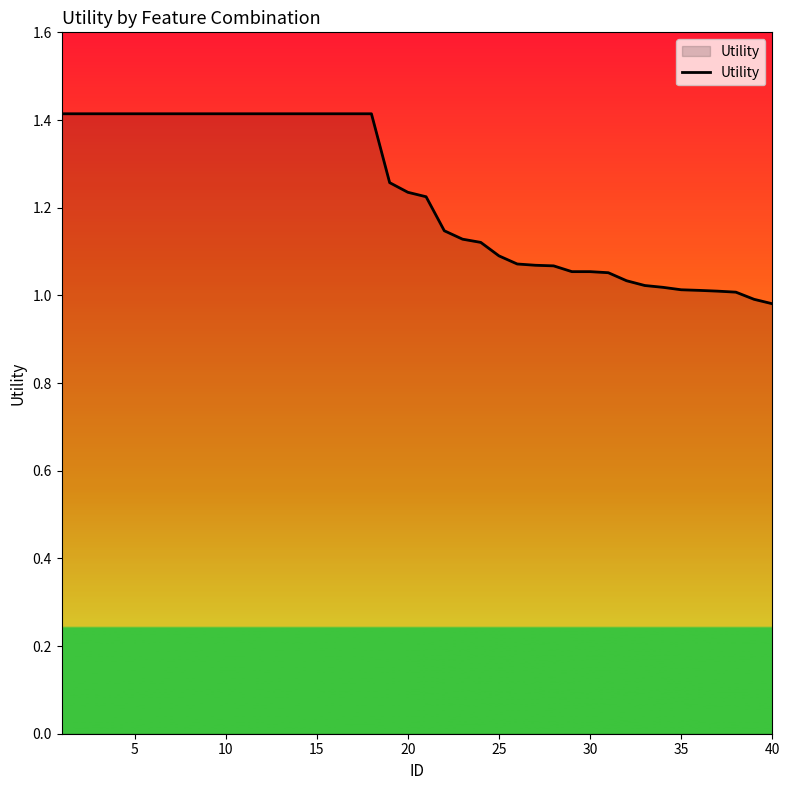

What is the maximum value shown in the chart?

1.4